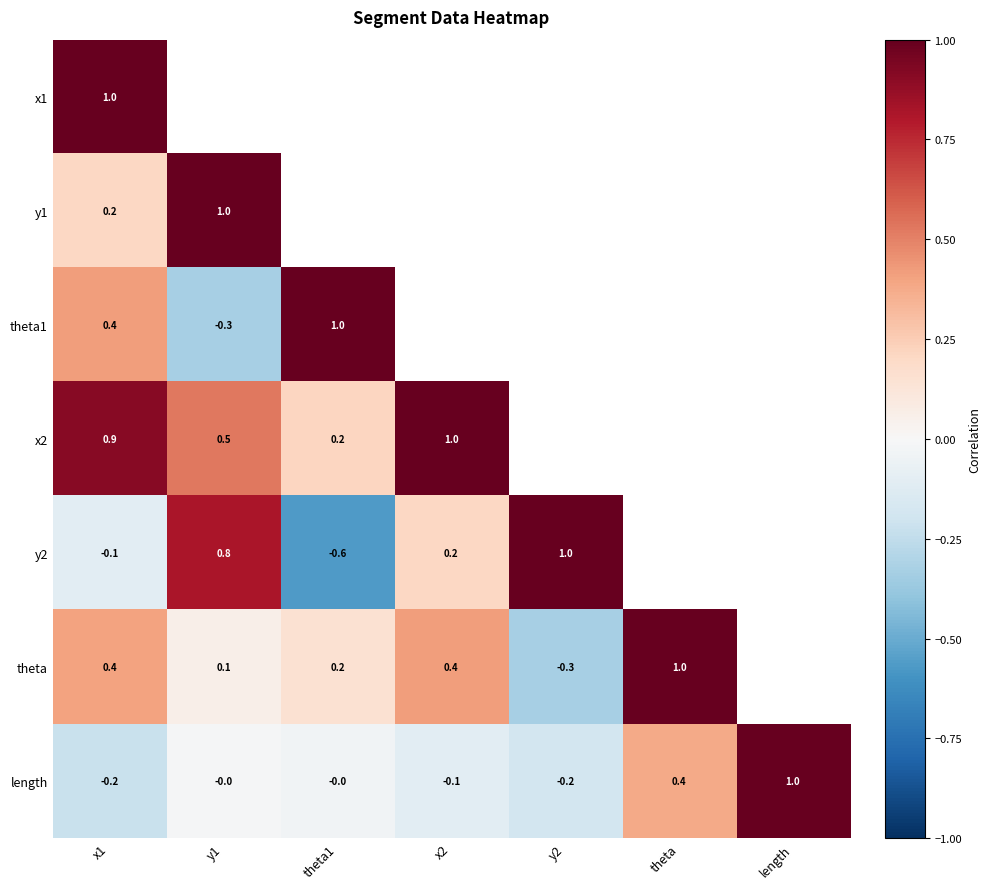

At which label does length reach its peak?

length